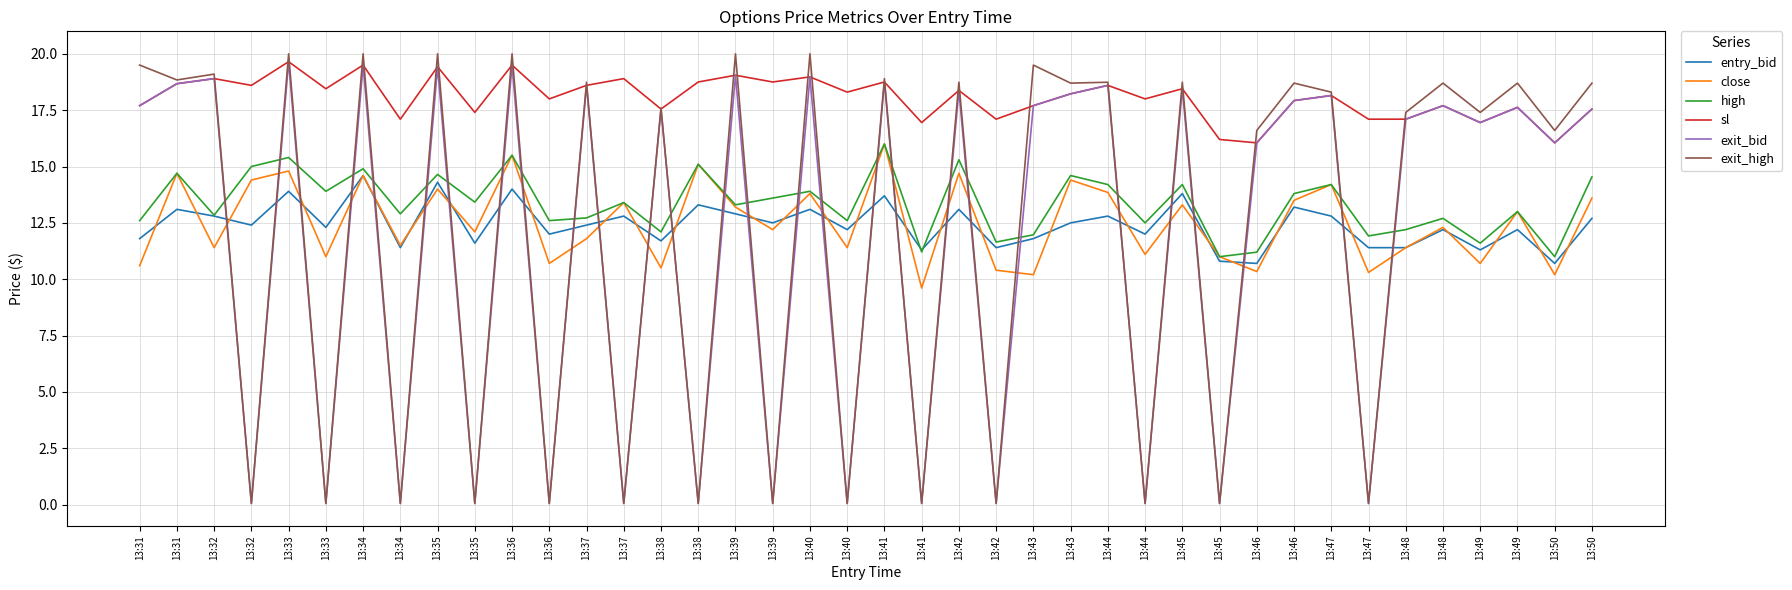

What is the total value across all series at 13:33?

103.4